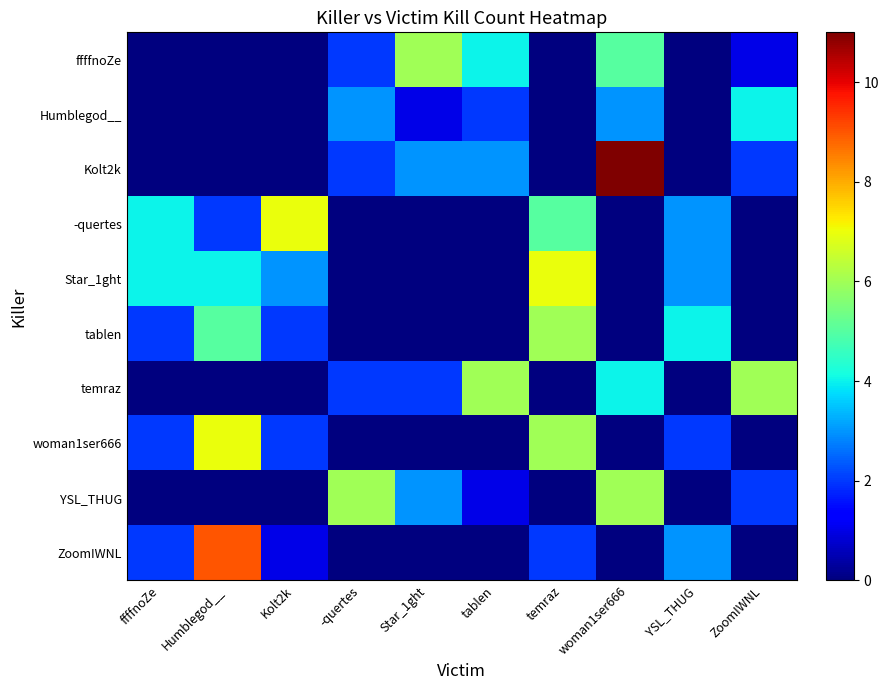

At how many categories does at least one series exceed 2?

10